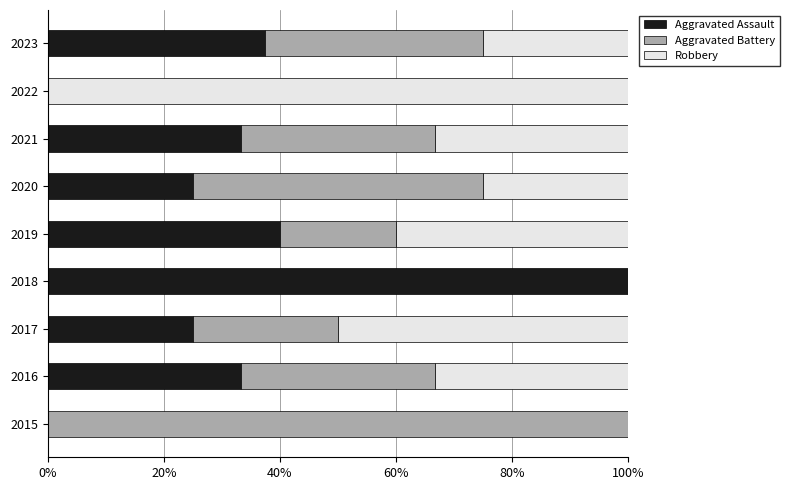

What is the total value across all series at 2020?

100.0